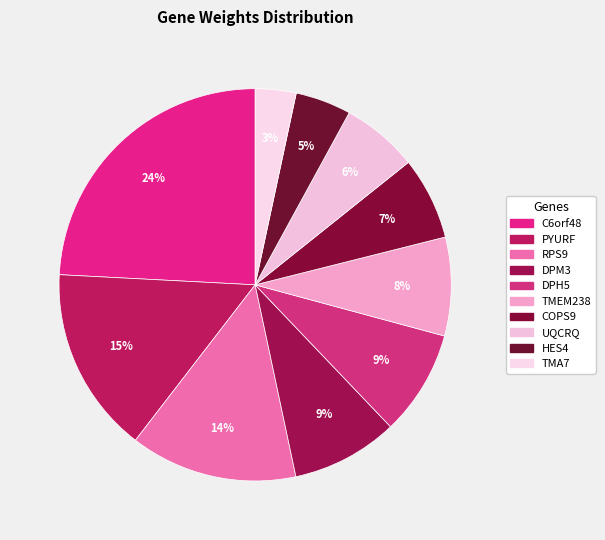

Count the number of slices in the pie.

10